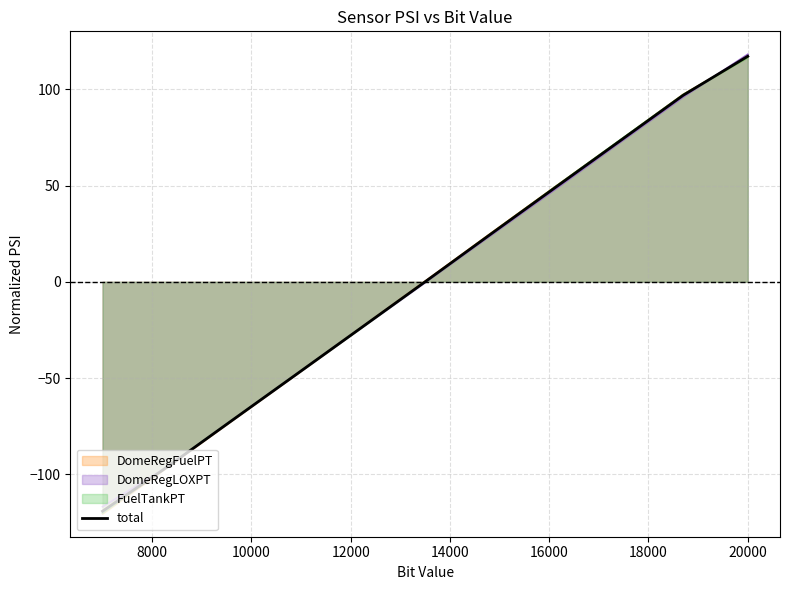

How many data points are less than 0?

5